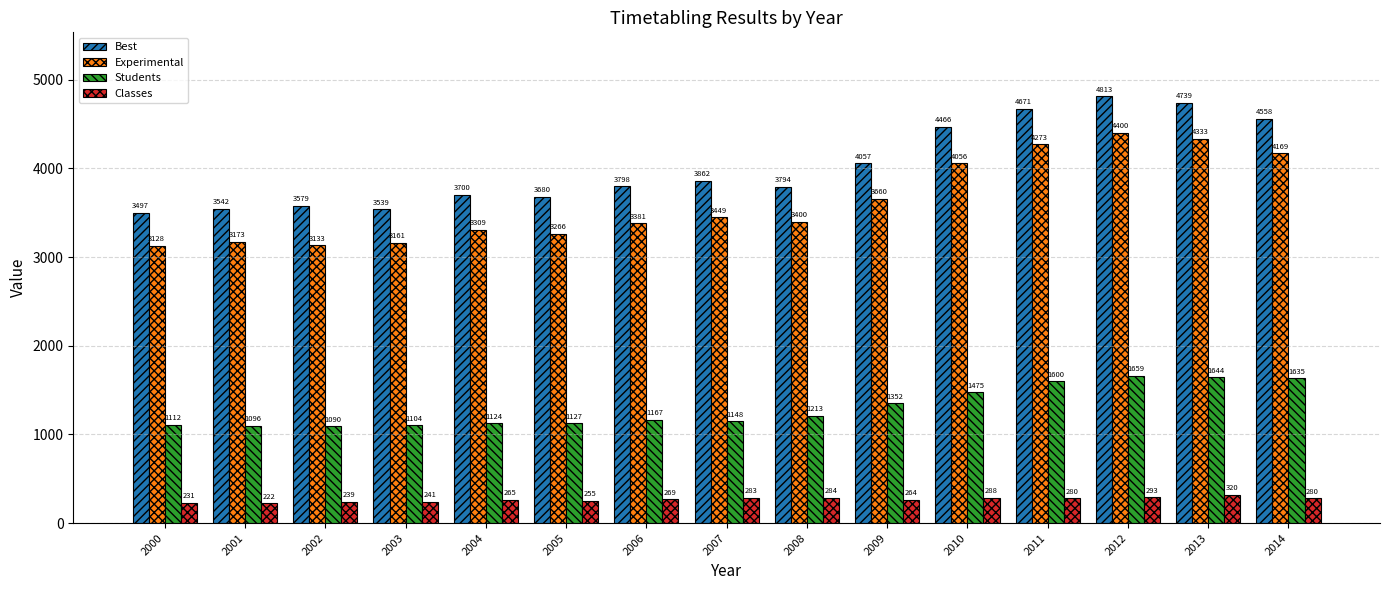

Does the chart contain any negative values?

No